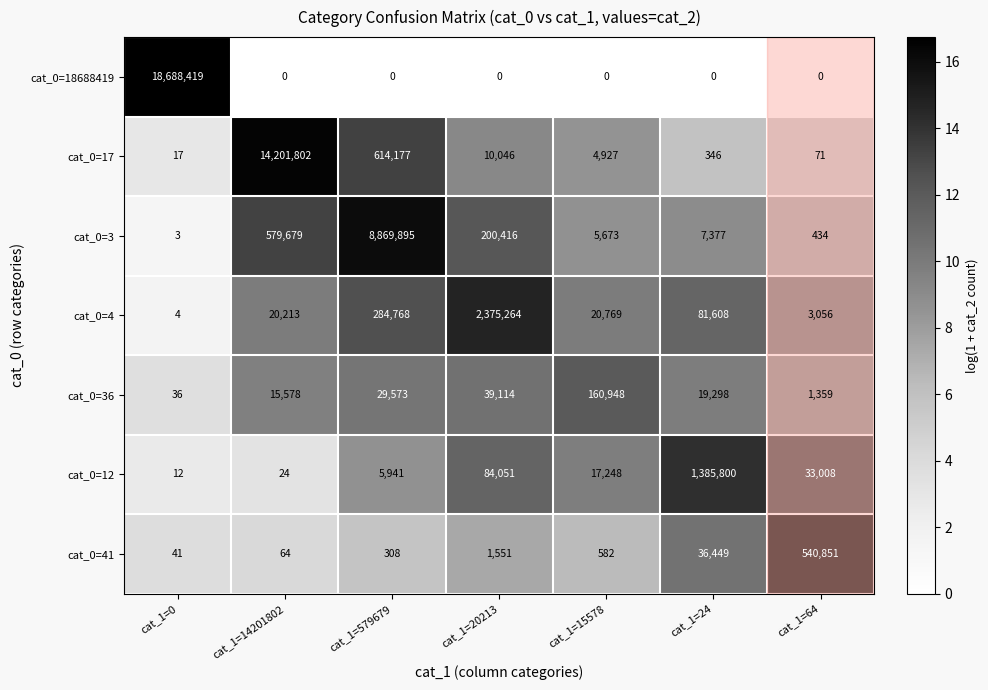

At which label is cat_0=4 closest to 1187634?

cat_1=579679